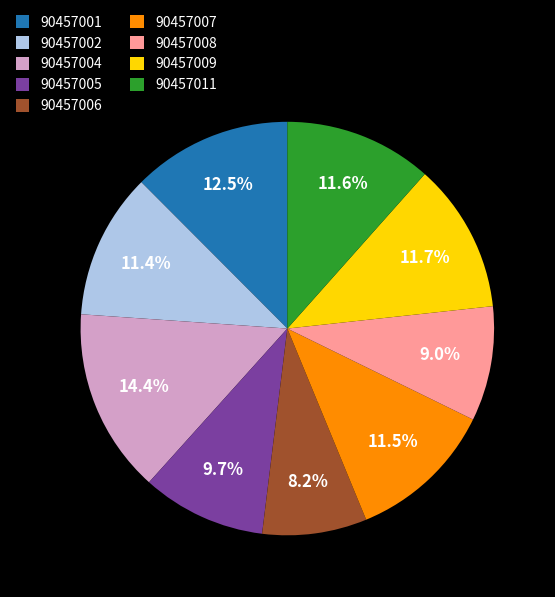

Which has a higher value, 90457011 or 90457005?

90457011